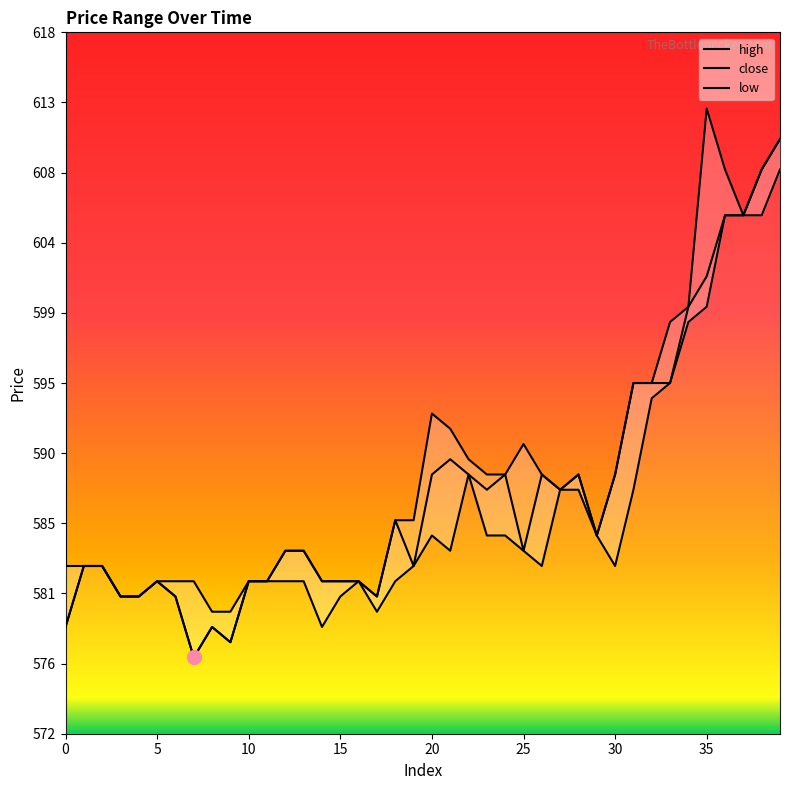

True or false: high and close cross at least once.

False